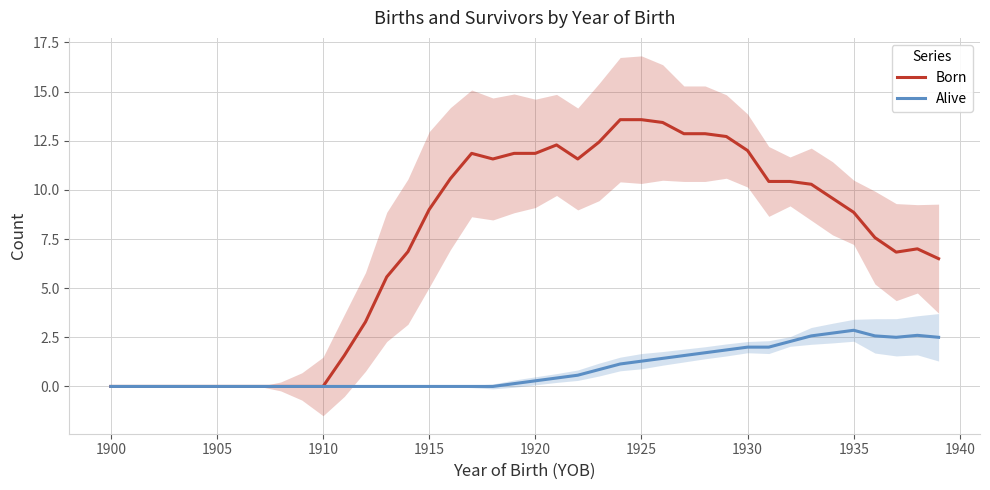

What are all the series names shown in the legend?

Born, Alive